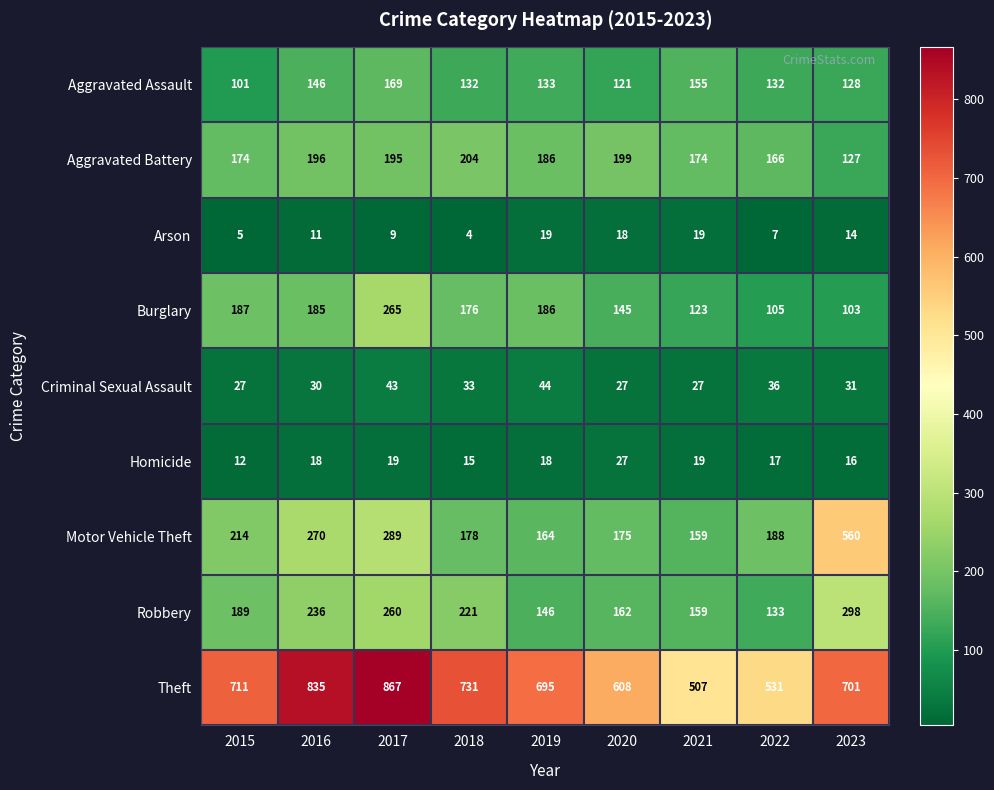

What is the difference between the maximum and minimum values in the Robbery series?

165